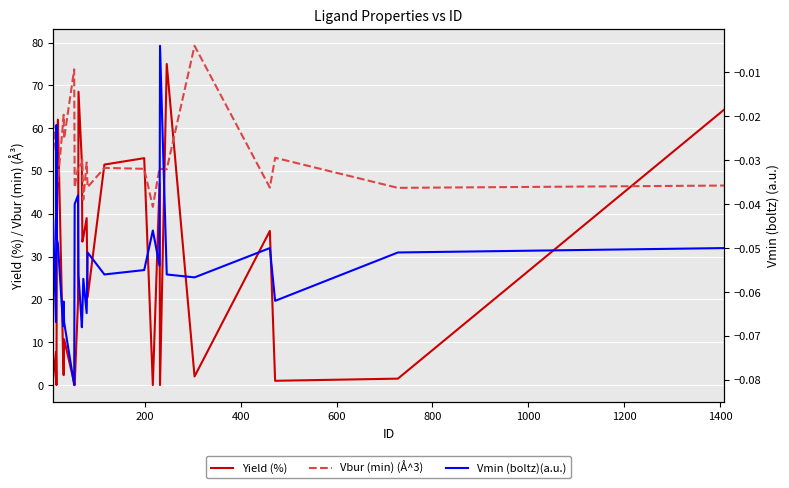

What are all the series names shown in the legend?

Yield (%), Vbur (min) (Å^3), Vmin (boltz)(a.u.)